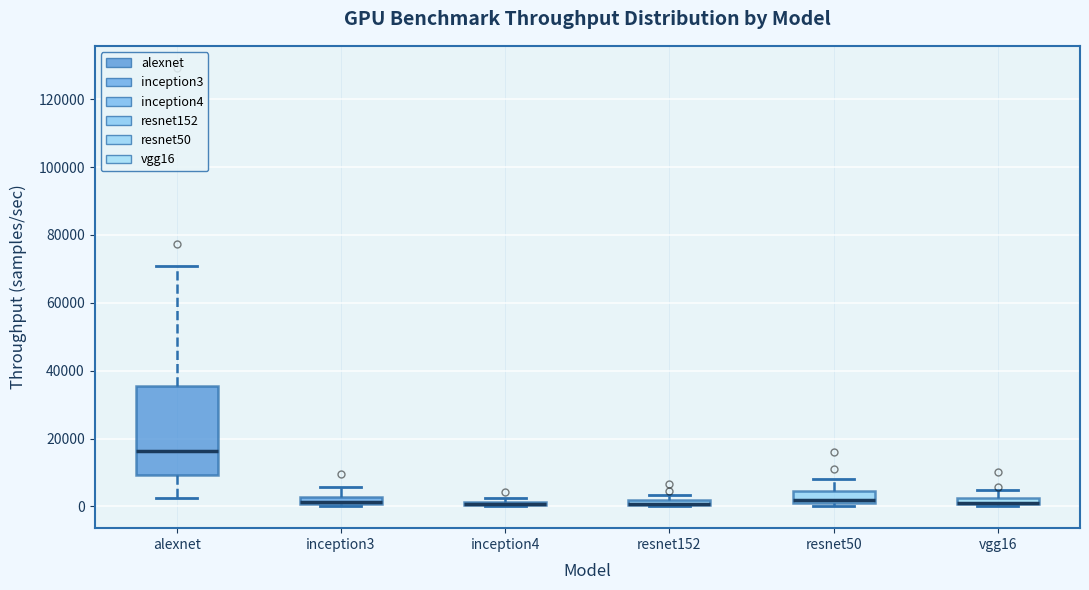

Comparing the boxes themselves (not the whiskers), which one is the tallest?

alexnet